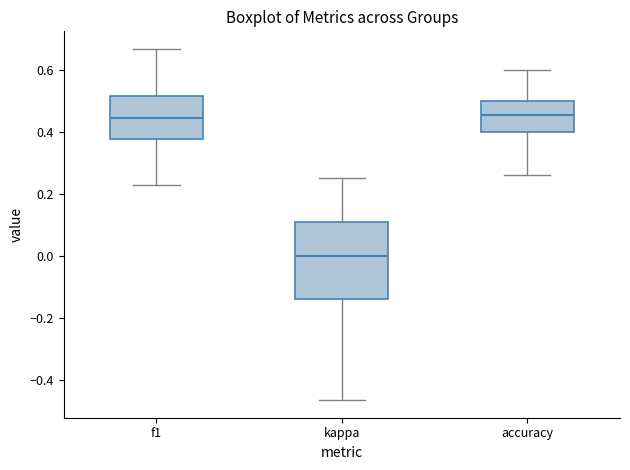

Reading left to right, read every box against the y-axis: the position of its median line, the range the box covers, and the ends of its whiskers. The values are not printed on the chart, so give them approximately, as read against the axis.

f1: median 0.44, box 0.38 to 0.52, whiskers 0.22 to 0.66
kappa: median 0.00, box -0.14 to 0.10, whiskers -0.46 to 0.26
accuracy: median 0.46, box 0.40 to 0.50, whiskers 0.26 to 0.60